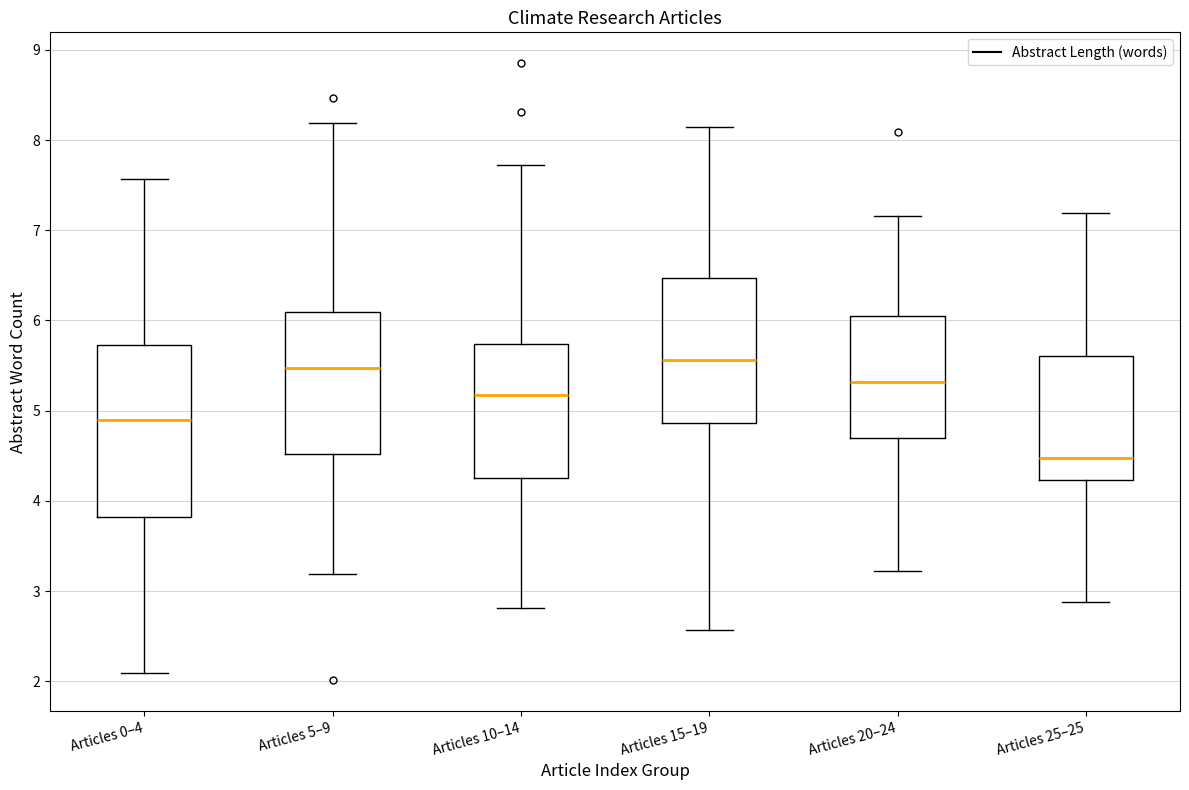

Which box is the tallest, from its lower edge to its upper edge?

Articles 0–4